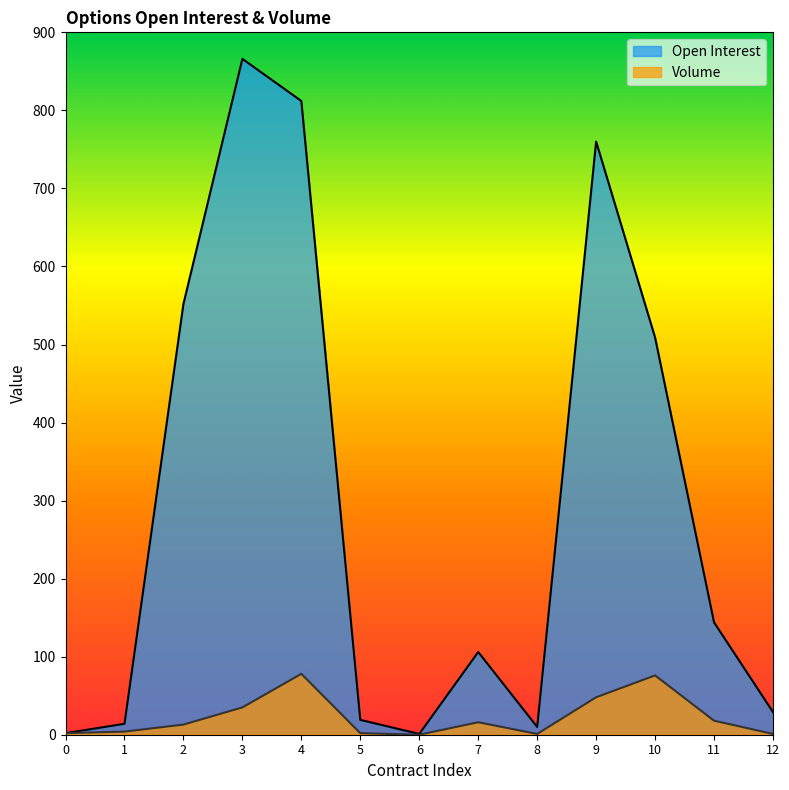

List the series in order of their peak value, highest first.

Open Interest, Volume